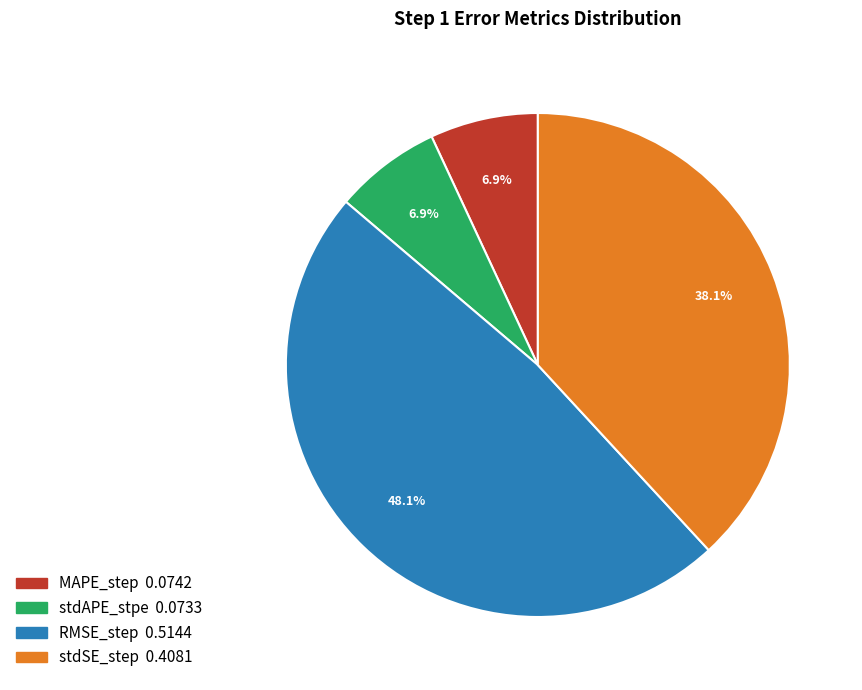

Which has a higher value, stdSE_step or RMSE_step?

RMSE_step